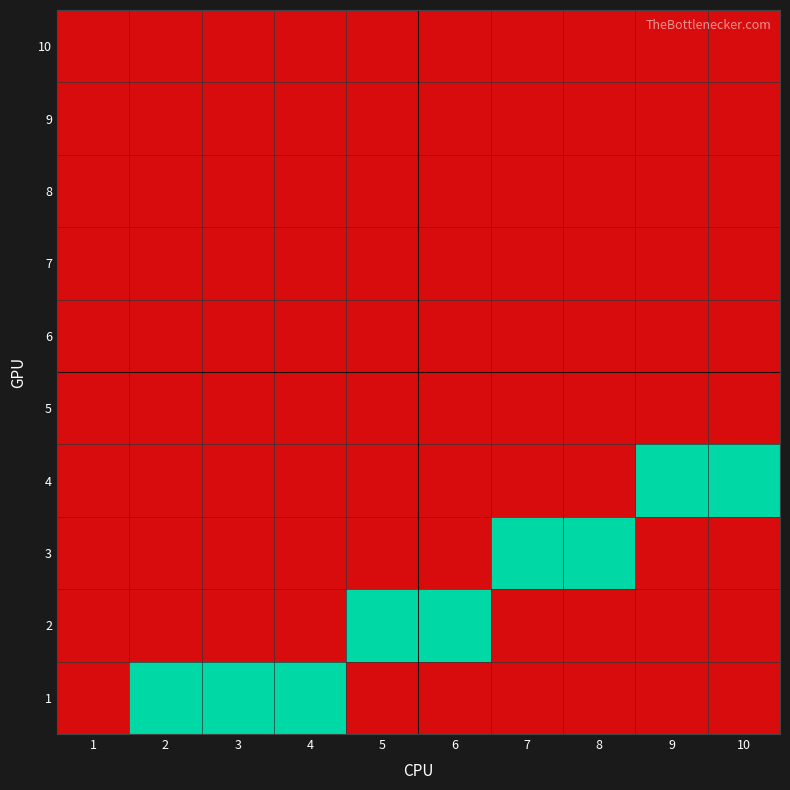

At how many categories does at least one series exceed 0?

9